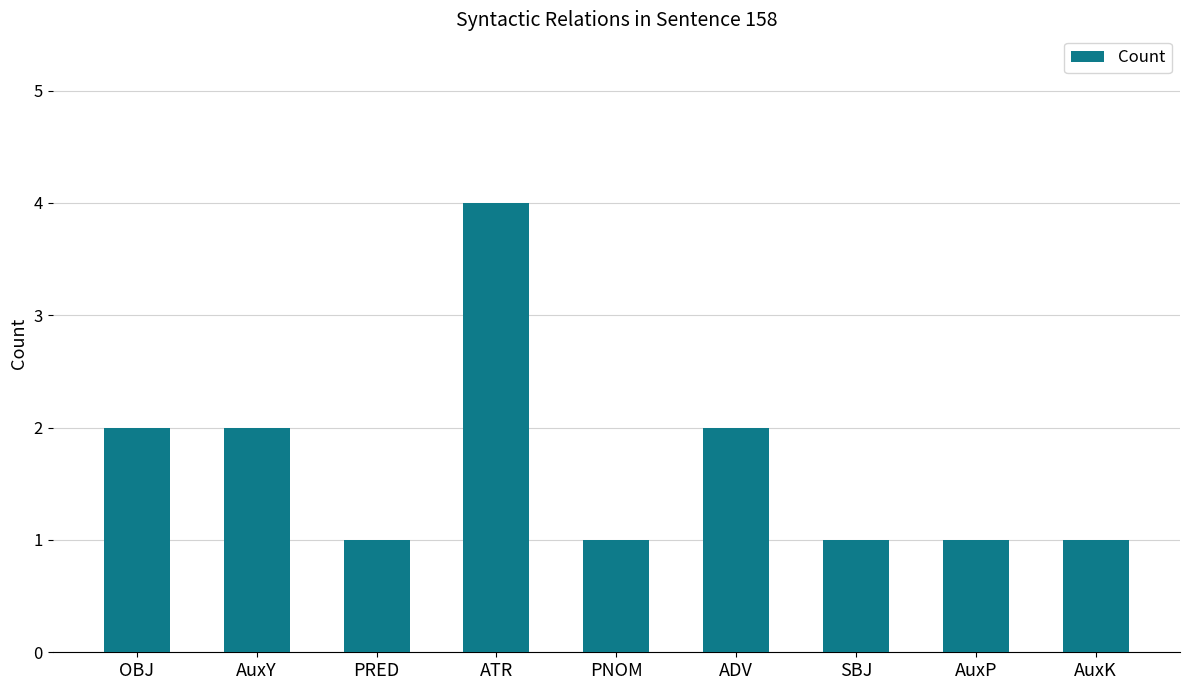

What is the ratio of the value at AuxP to the value at AuxY?

0.5